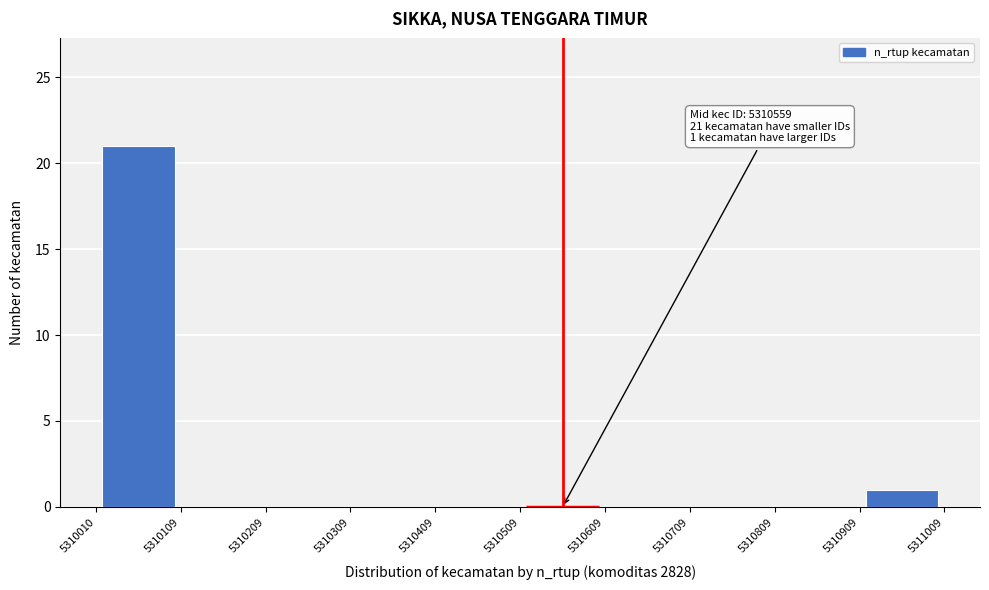

Over which range of the x-axis is the bar tallest?

5310010 to 5310109